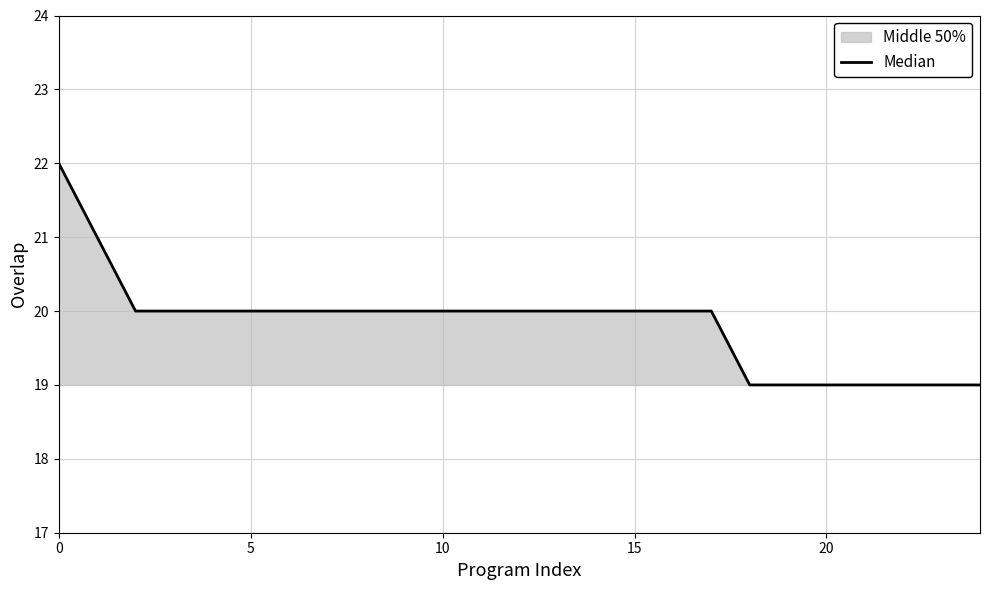

Which has a higher value, 18 or 12?

12